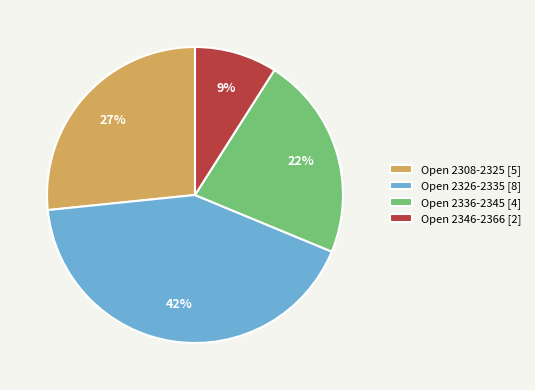

How many segments does this pie chart have?

4